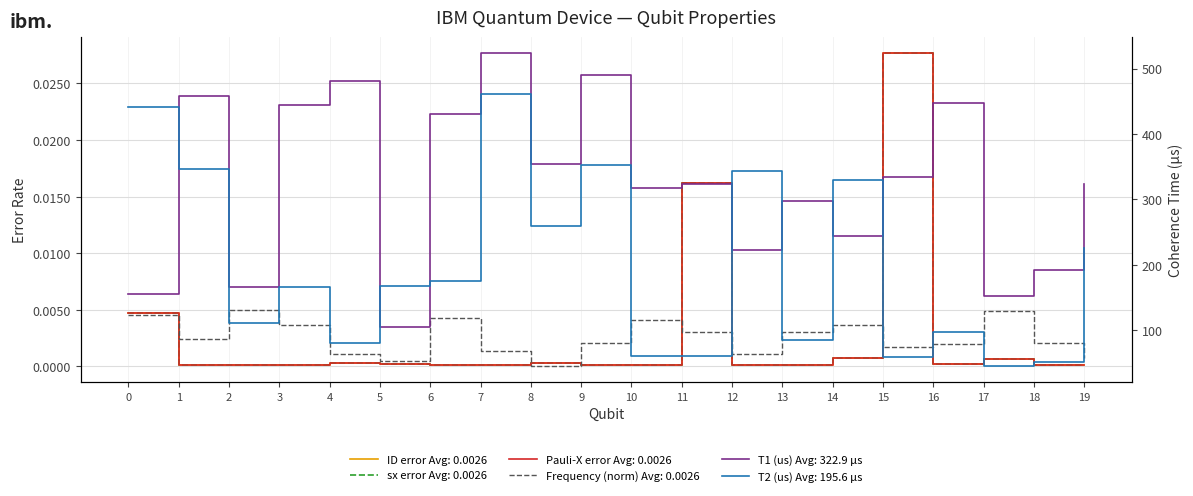

True or false: Pauli-X error and T2 (us) cross at least once.

False